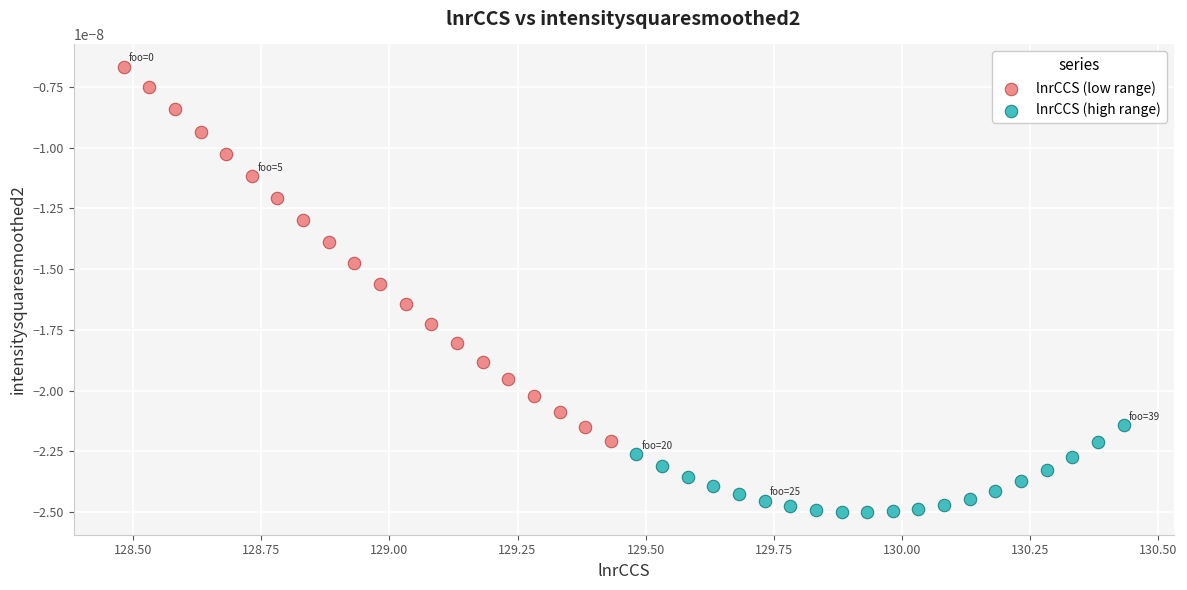

Which series reaches the maximum Y coordinate?

lnrCCS (low range)